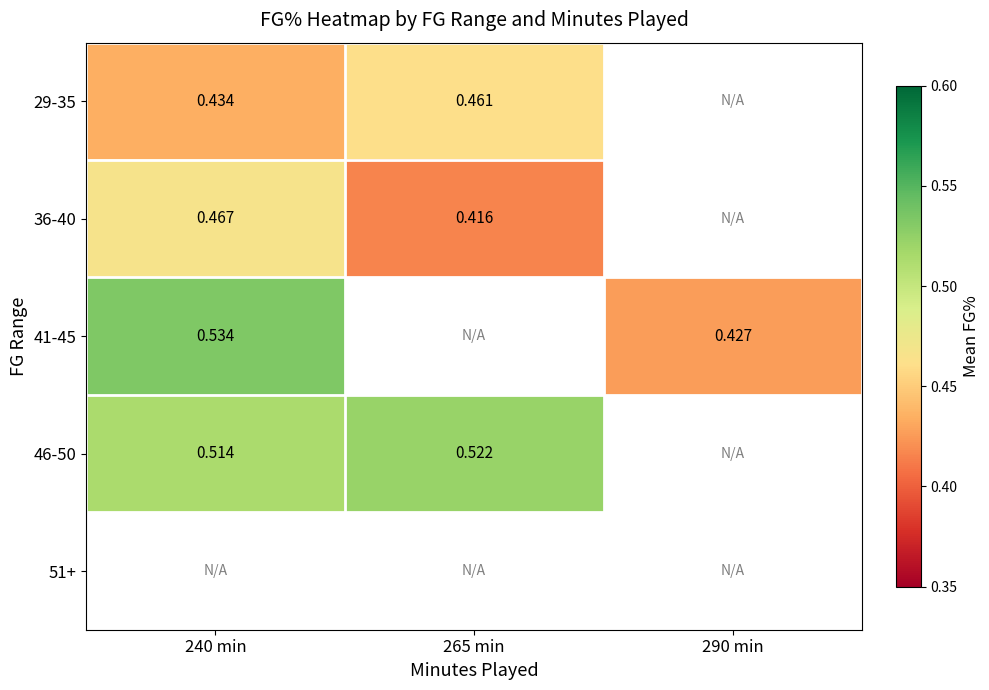

What is the highest value of the 29-35 series?

0.5